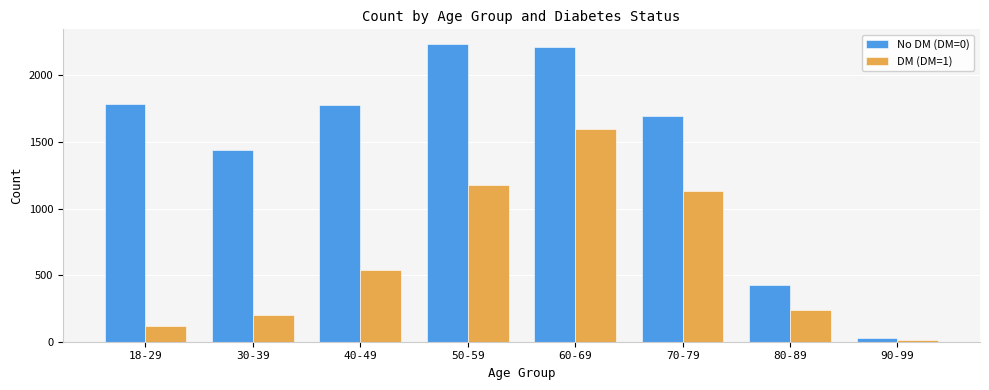

List the series in order of their overall mean, lowest first.

DM (DM=1), No DM (DM=0)